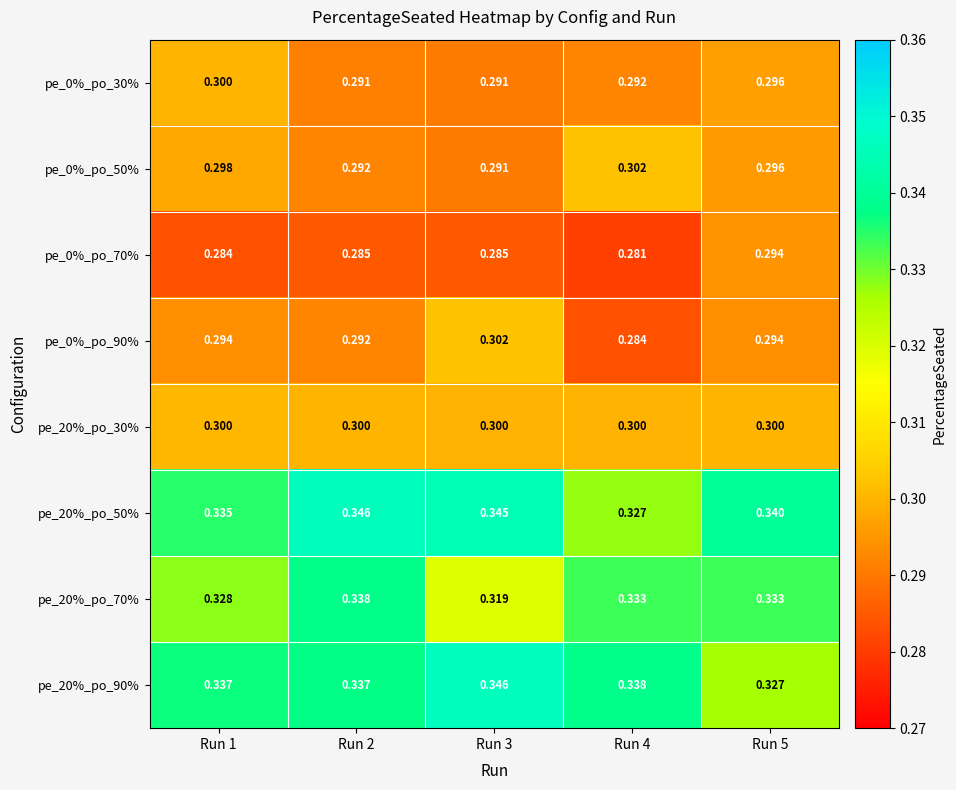

Is the value of pe_0%_po_30% at Run 1 greater than the value of pe_20%_po_90% at Run 4?

No